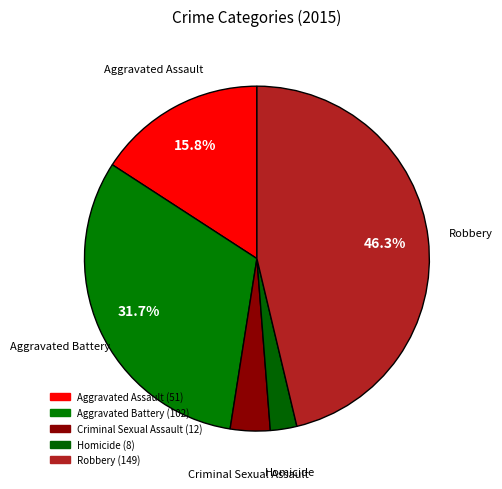

To the nearest percent, what is the average slice percentage?

20%